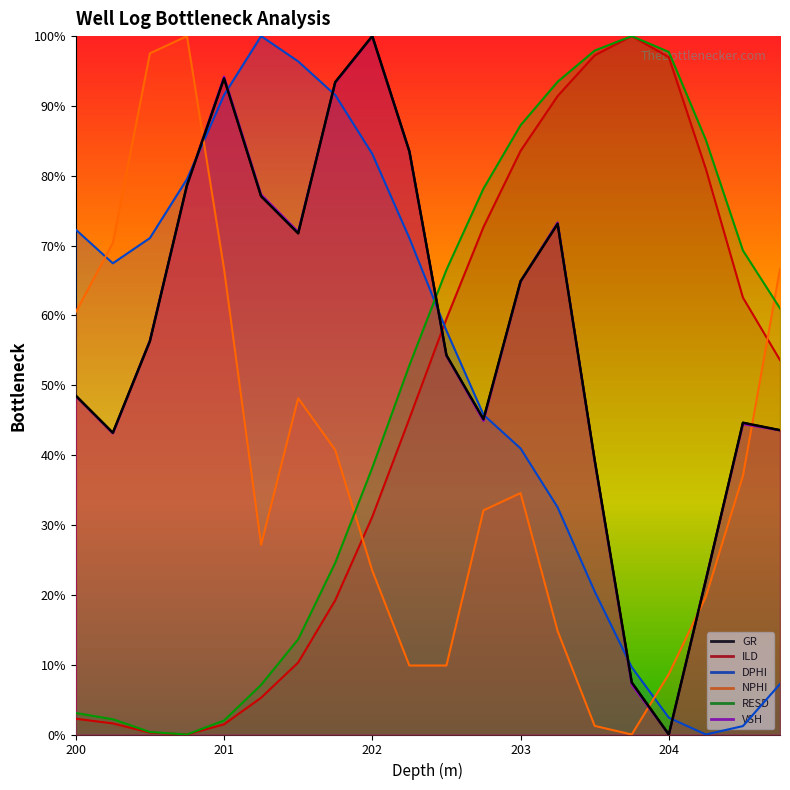

Does the chart display data point markers on the line(s)?

No